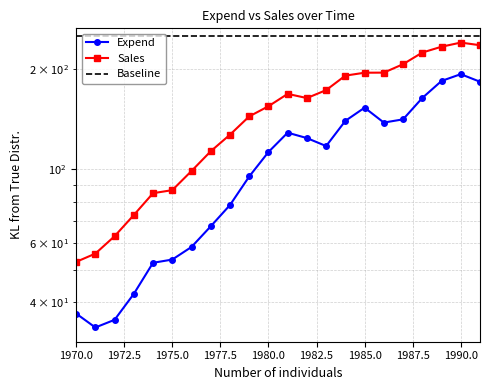

What is the value of the Sales point at the 15th from the left?

190.7